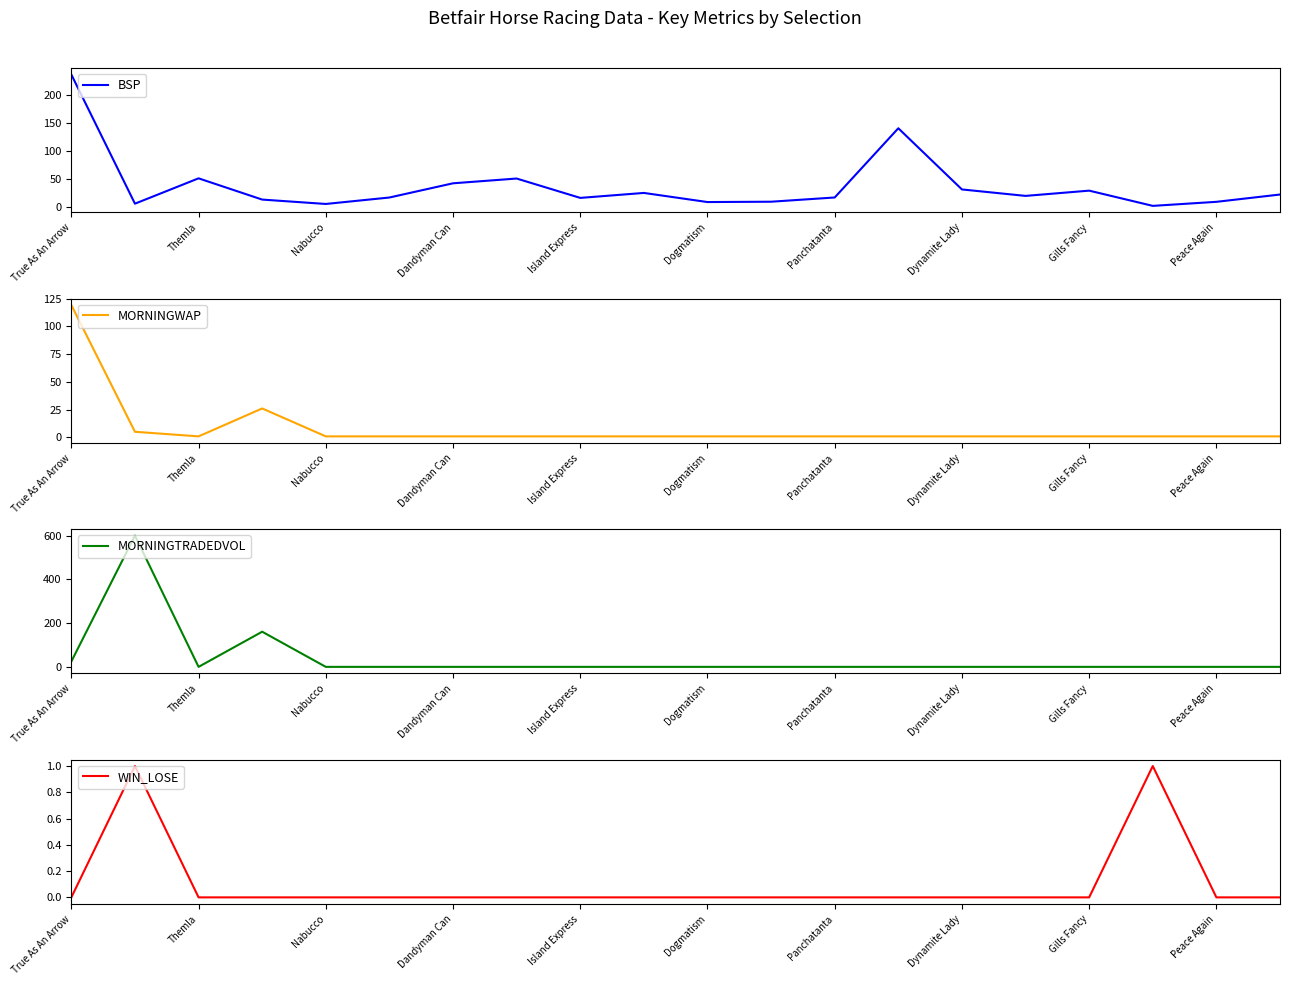

Which category has the highest value in the BSP series?

True As An Arrow